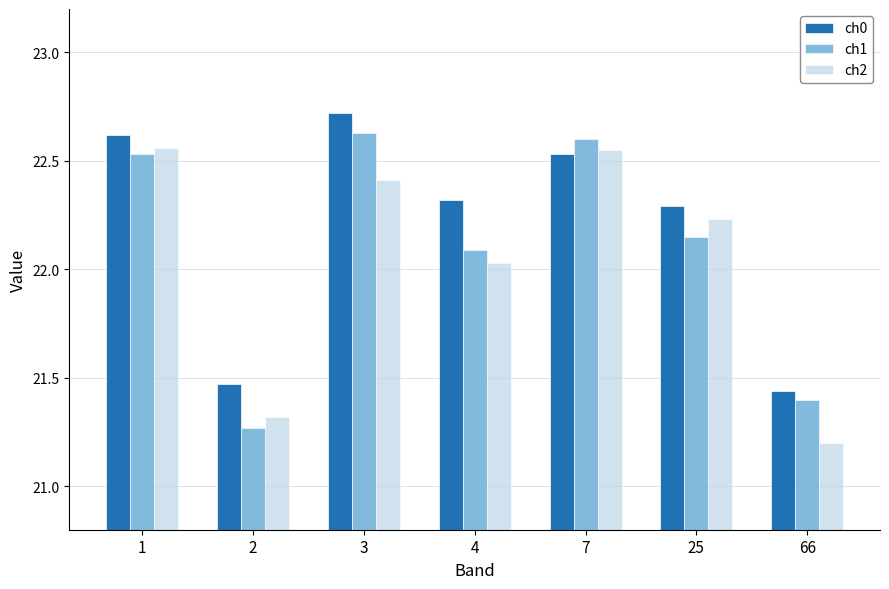

Count the number of categories in the chart.

7